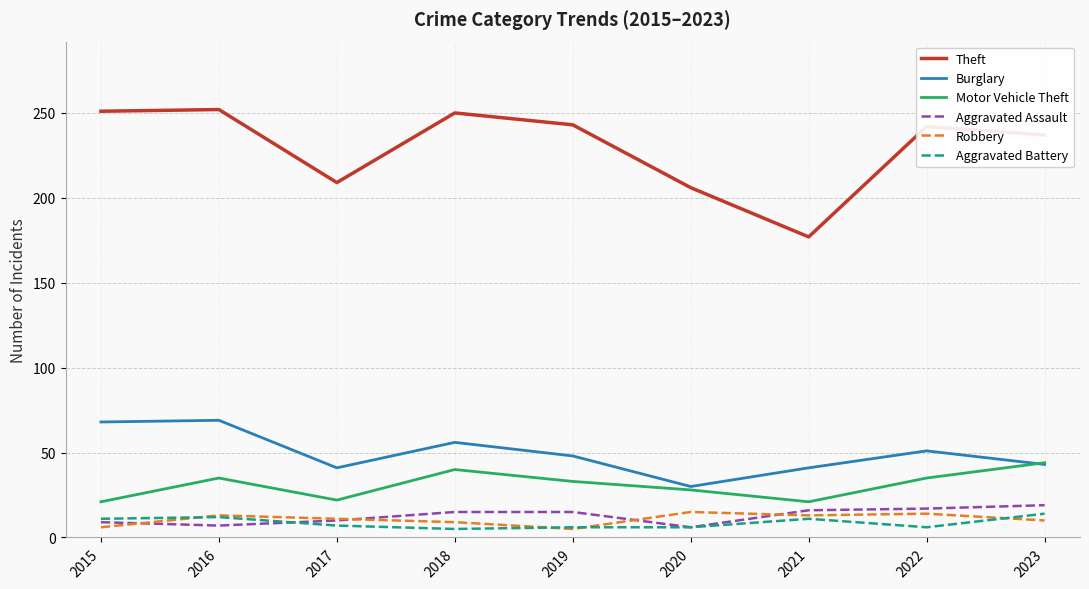

What are all the series names shown in the legend?

Theft, Burglary, Motor Vehicle Theft, Aggravated Assault, Robbery, Aggravated Battery